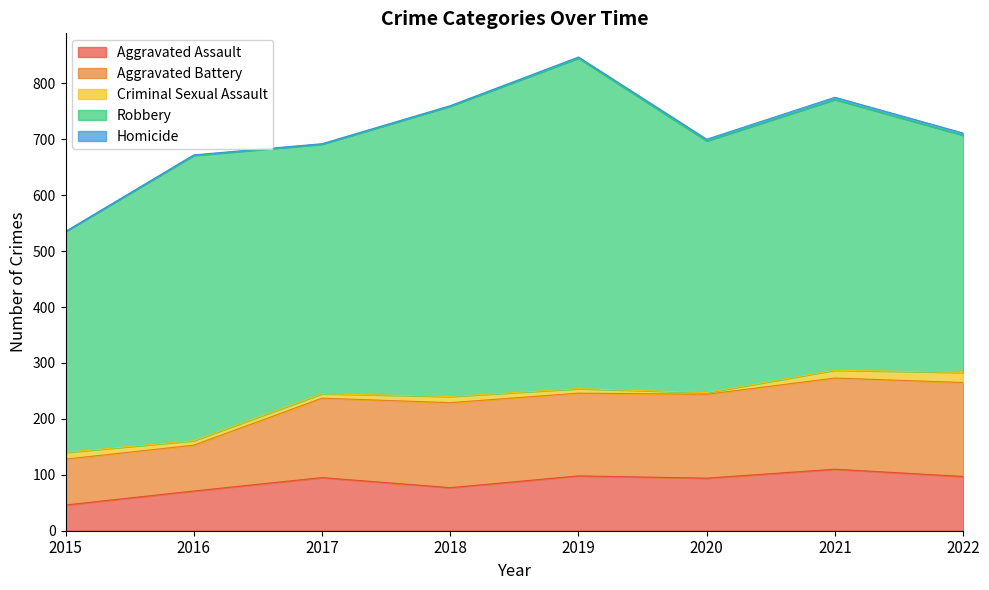

Which series changed the most between 2017 and 2022?

Aggravated Battery